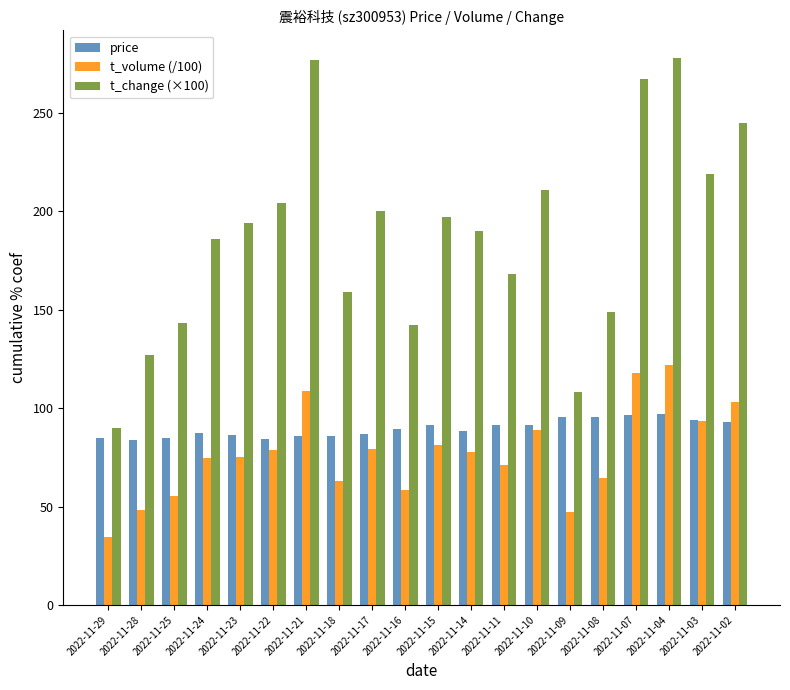

What is the value of the t_volume (/100) bar at the 18th from the left?

122.1